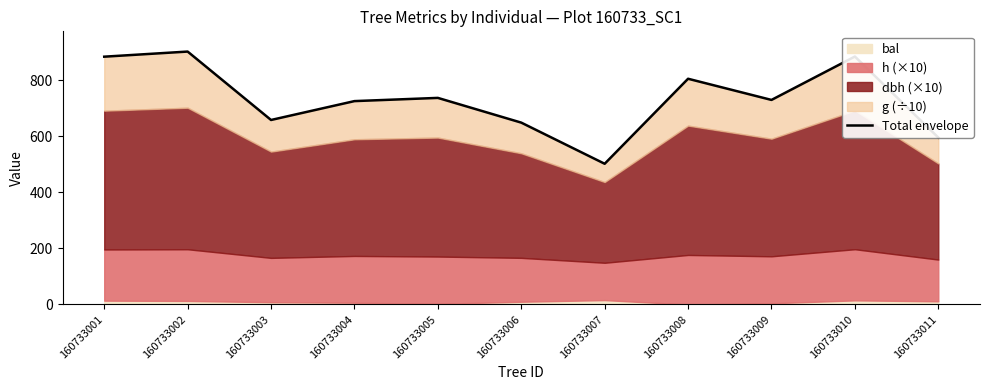

Where does the data first go above 729?

160733001